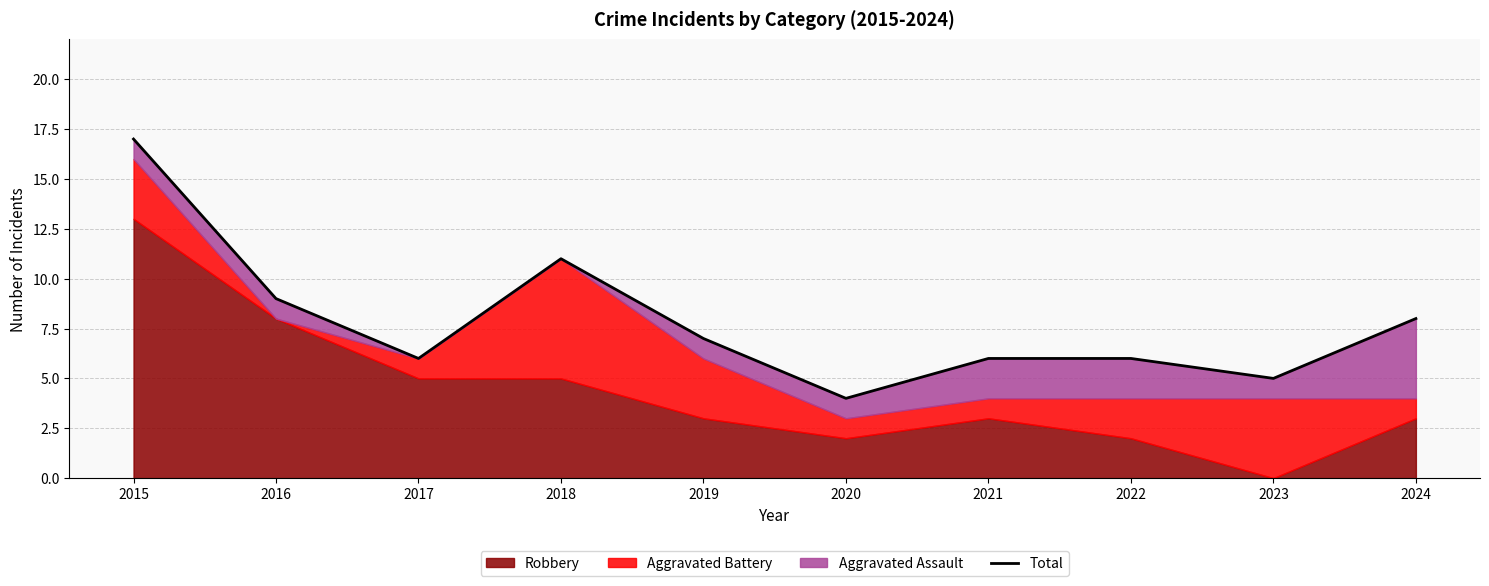

Rank the categories by value from highest to lowest.

2015, 2018, 2016, 2024, 2019, 2017, 2021, 2022, 2023, 2020